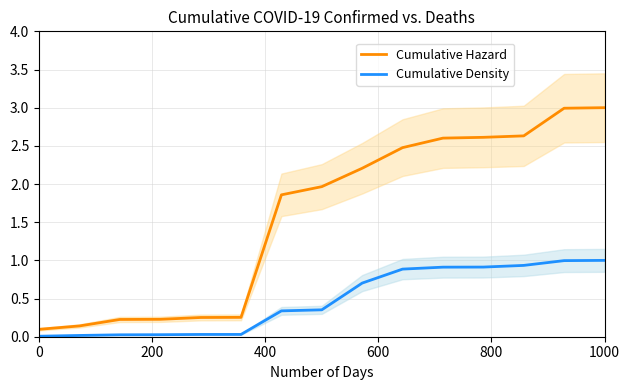

What is the average value of the Cumulative Density series?

0.5